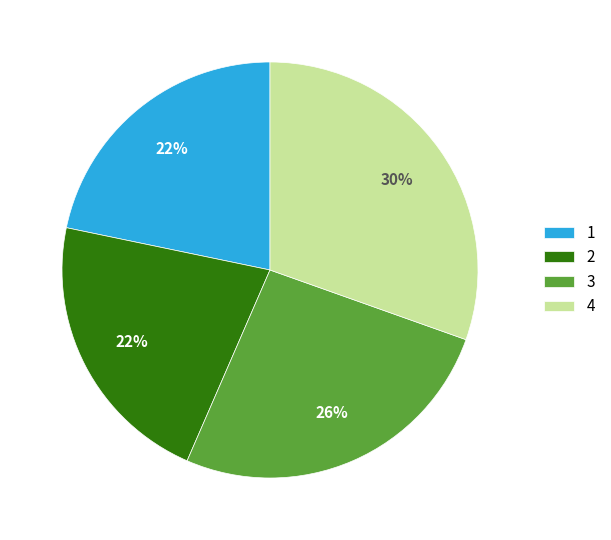

Which slice is the largest?

4